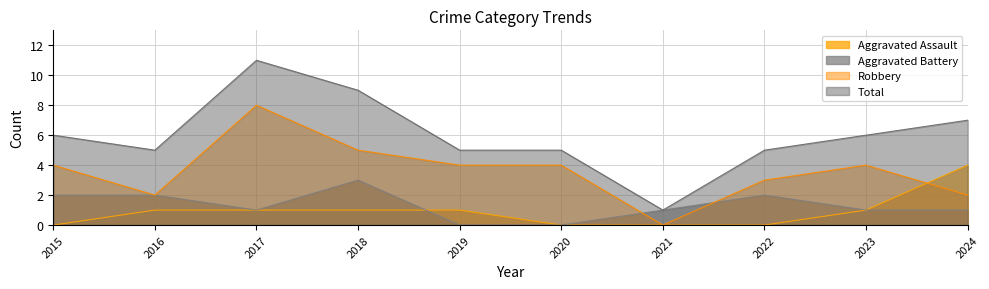

True or false: Aggravated Assault and Robbery intersect in this chart.

True